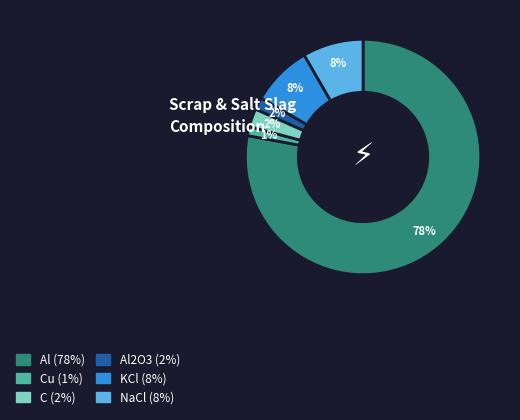

To the nearest percent, what is the average slice percentage?

17%